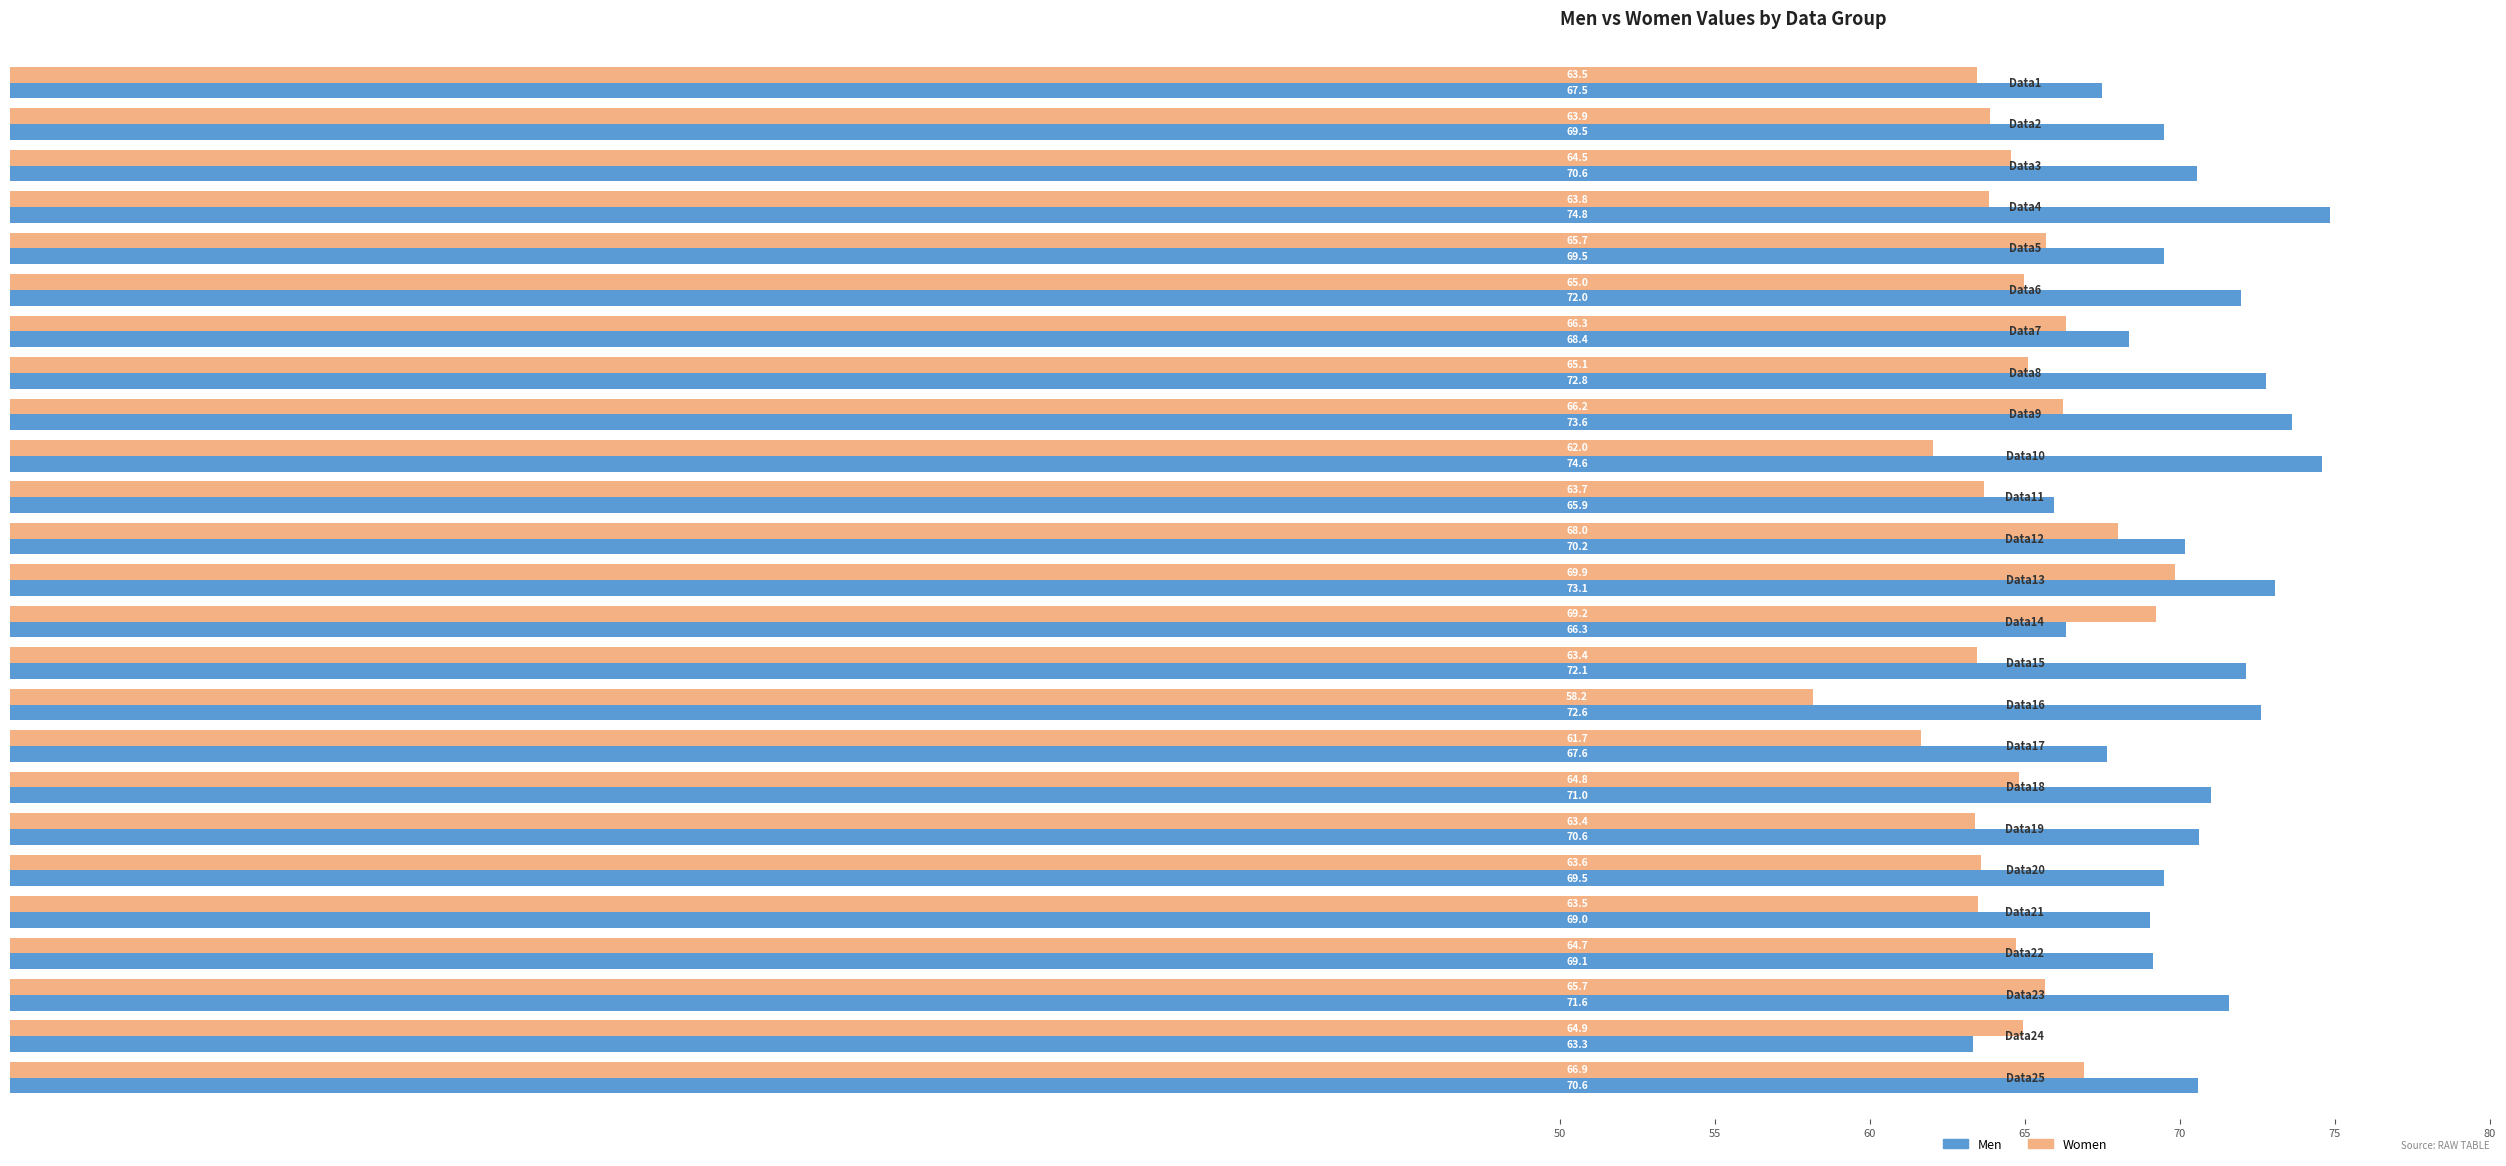

Which series has the widest spread of values?

Women